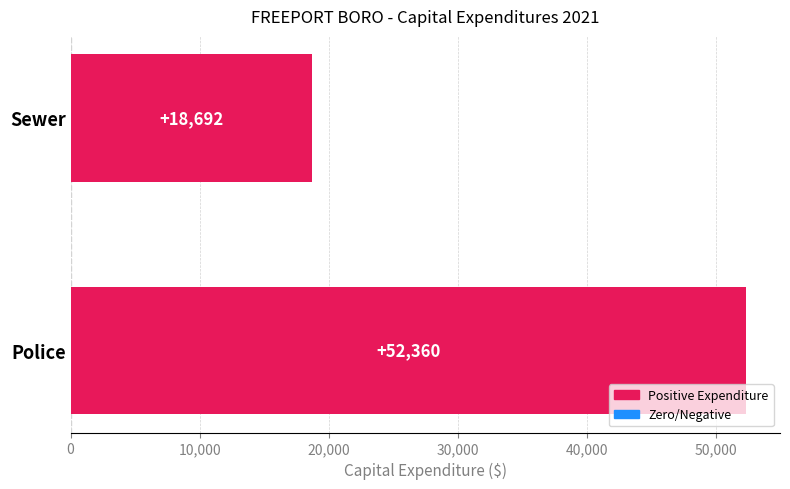

What is the approximate value at Sewer, to the nearest 10?

18690